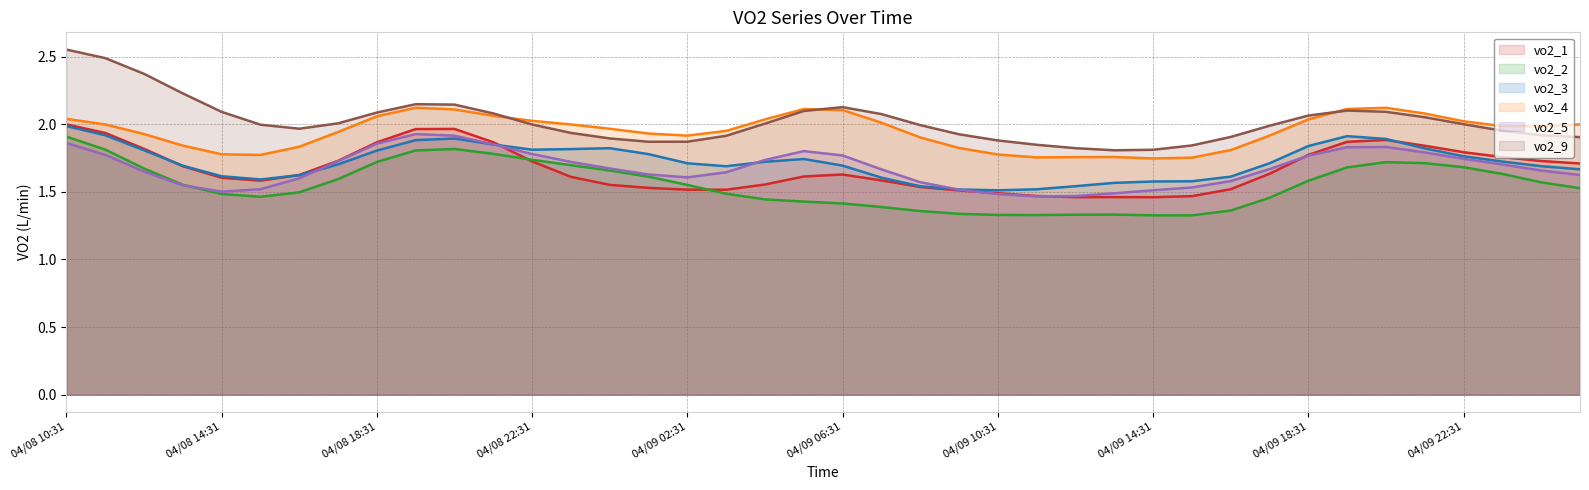

True or false: vo2_2 and vo2_3 intersect in this chart.

False